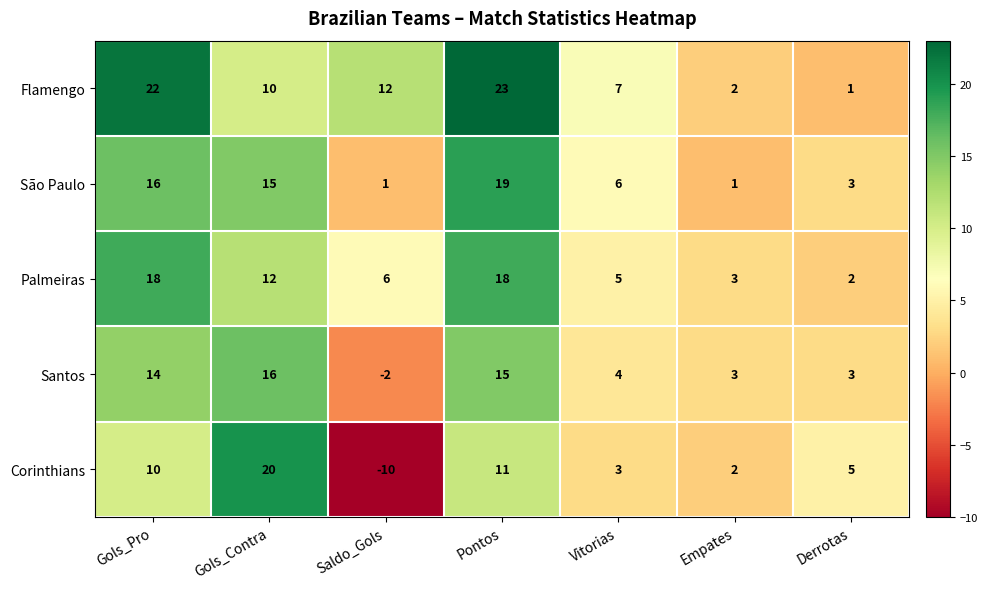

True or false: São Paulo has a value of 1 at Saldo_Gols.

True